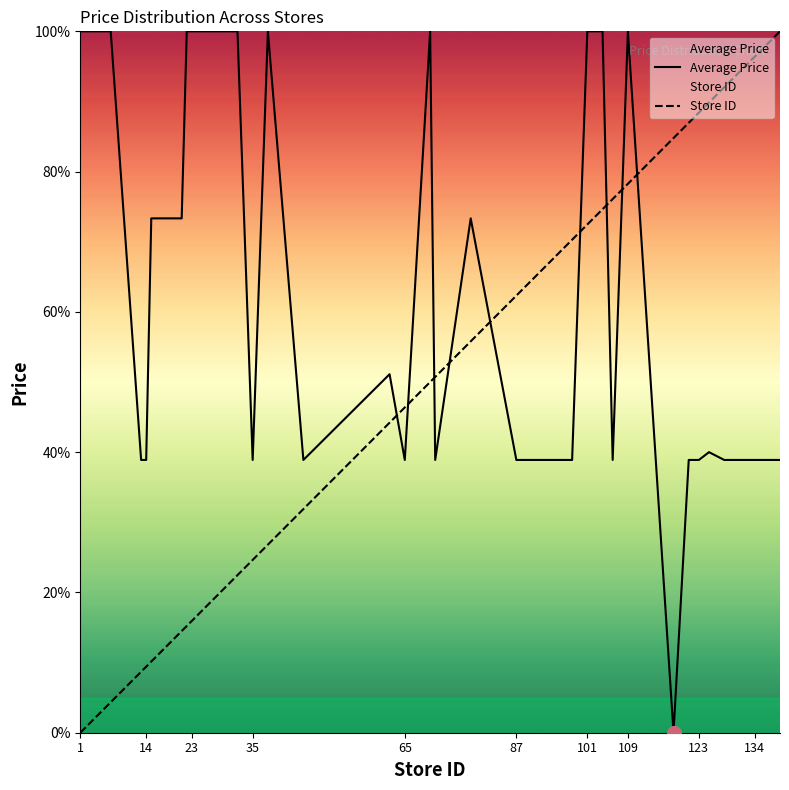

Which series has the largest total across all categories?

Average Price